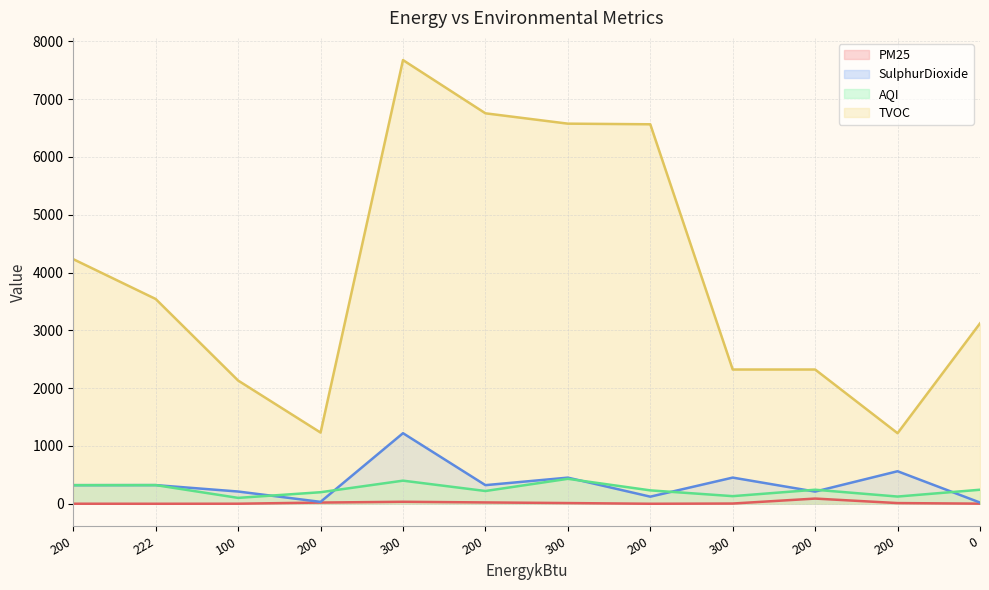

At which category does the chart reach its peak across all series?

300